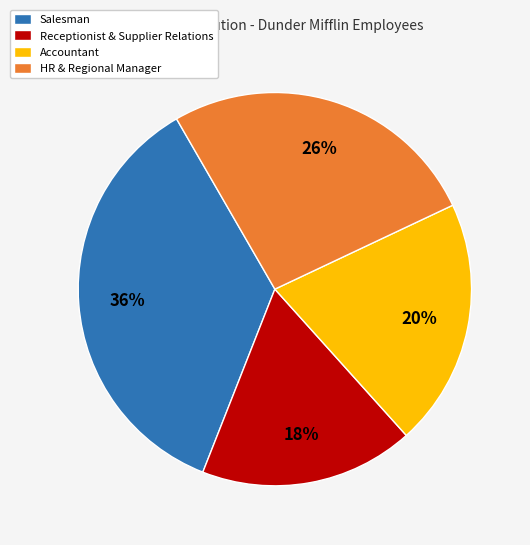

Does any single category account for the majority?

No